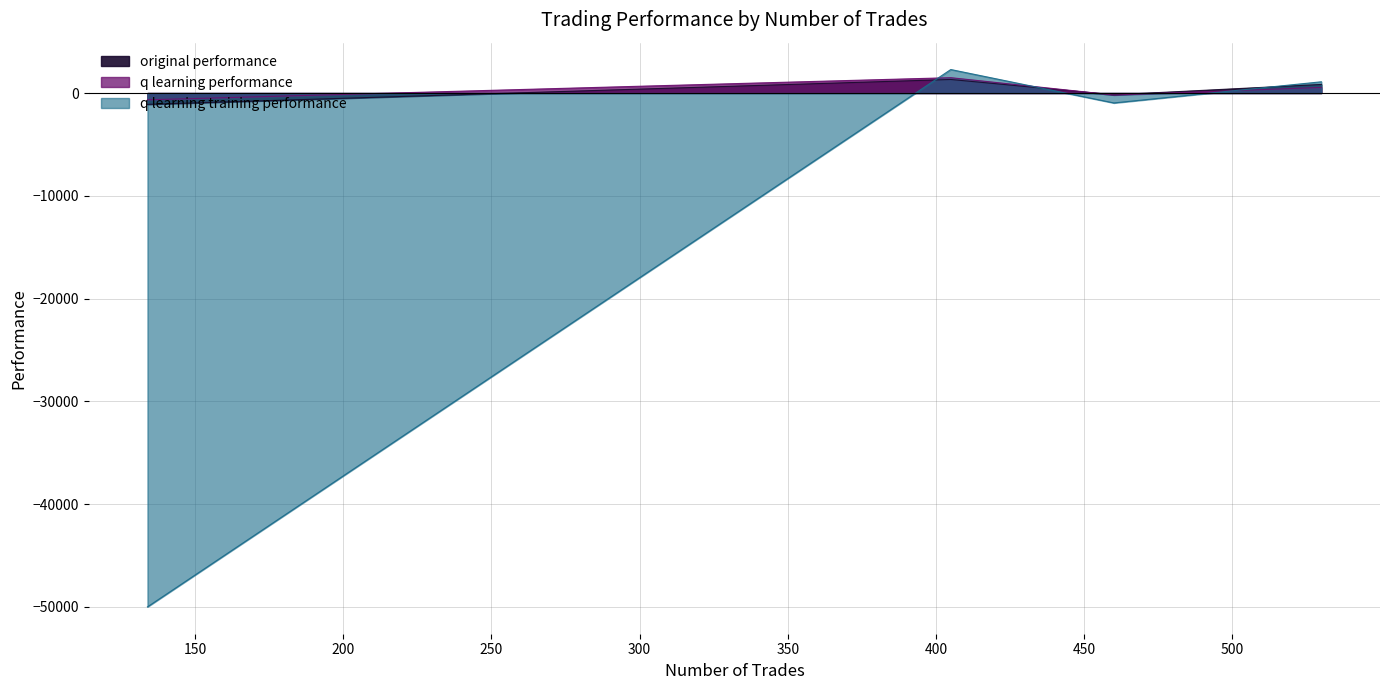

Which series has the largest range (max minus min)?

q learning training performance